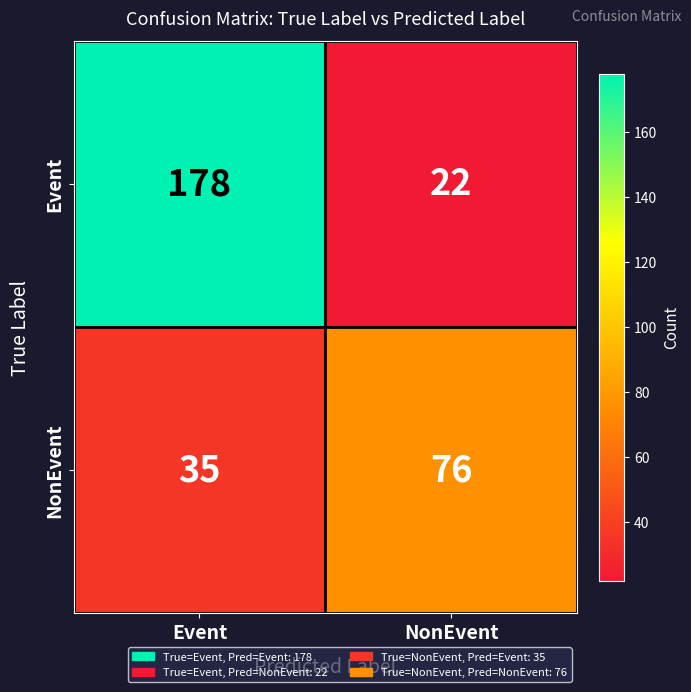

What is the difference between the highest and lowest values at Event?

143